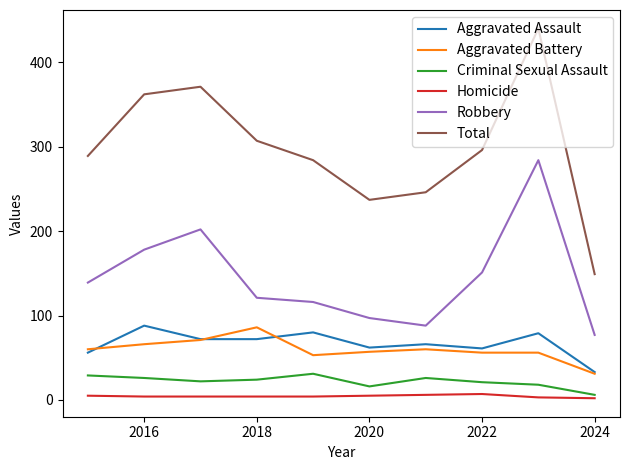

True or false: Aggravated Battery and Total cross at least once.

False